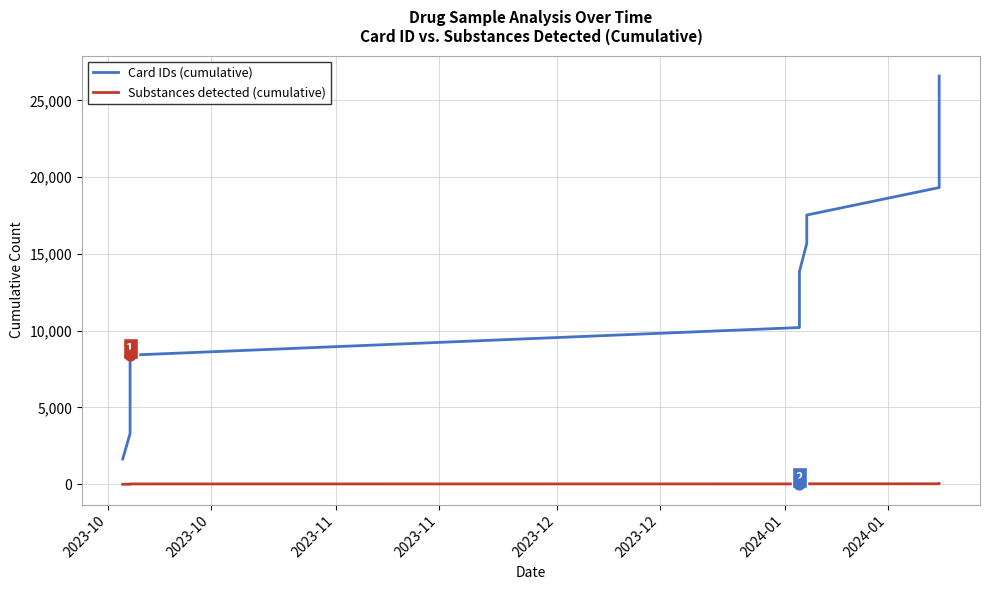

At how many categories does at least one series exceed 2129?

14